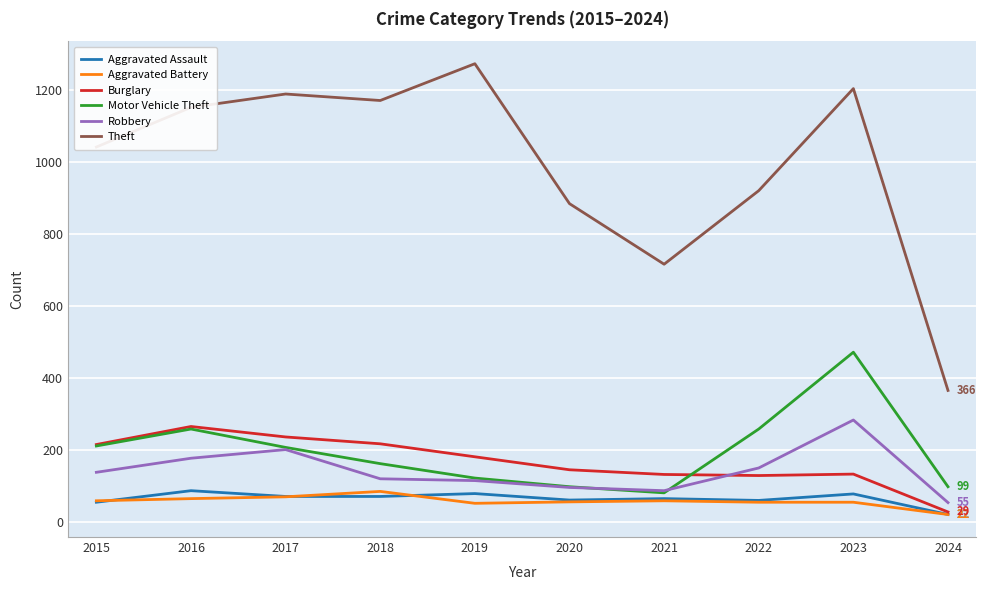

How many categories are shown in the chart?

10